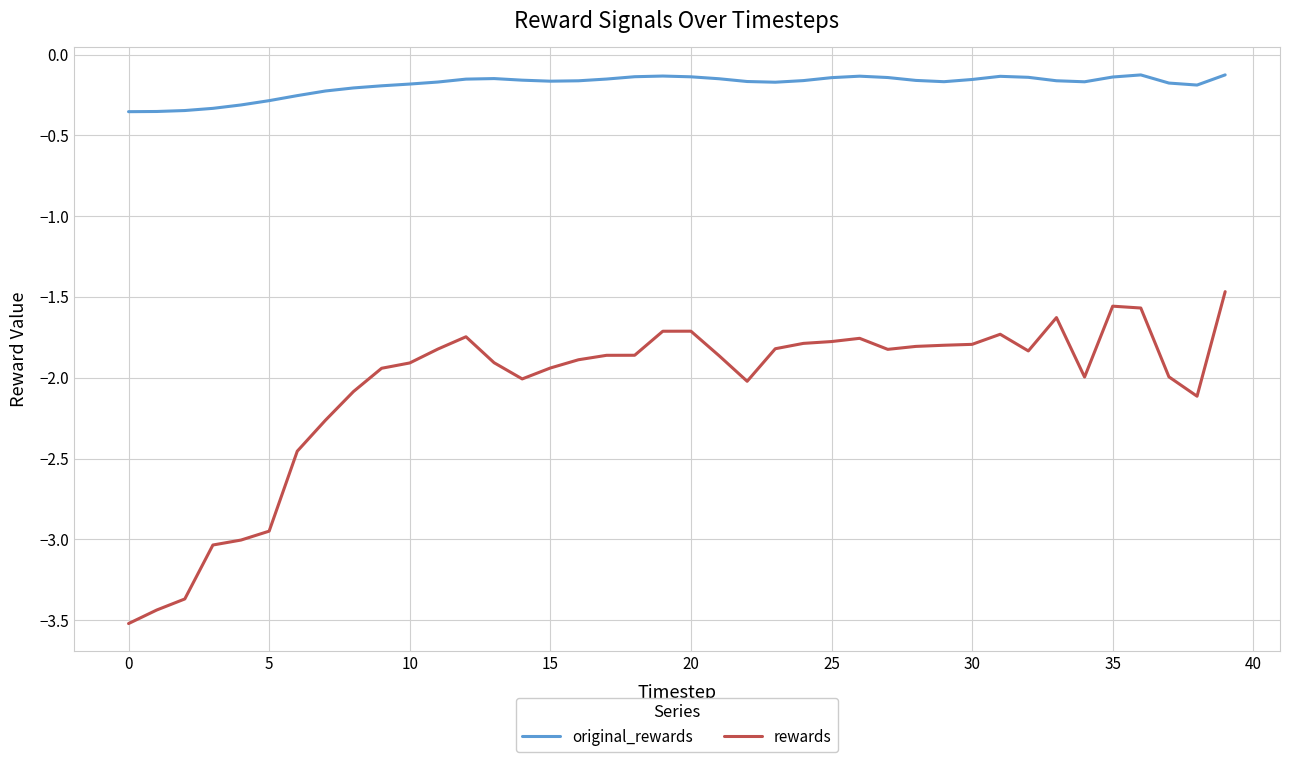

What is the difference between the maximum and minimum values in the rewards series?

2.1